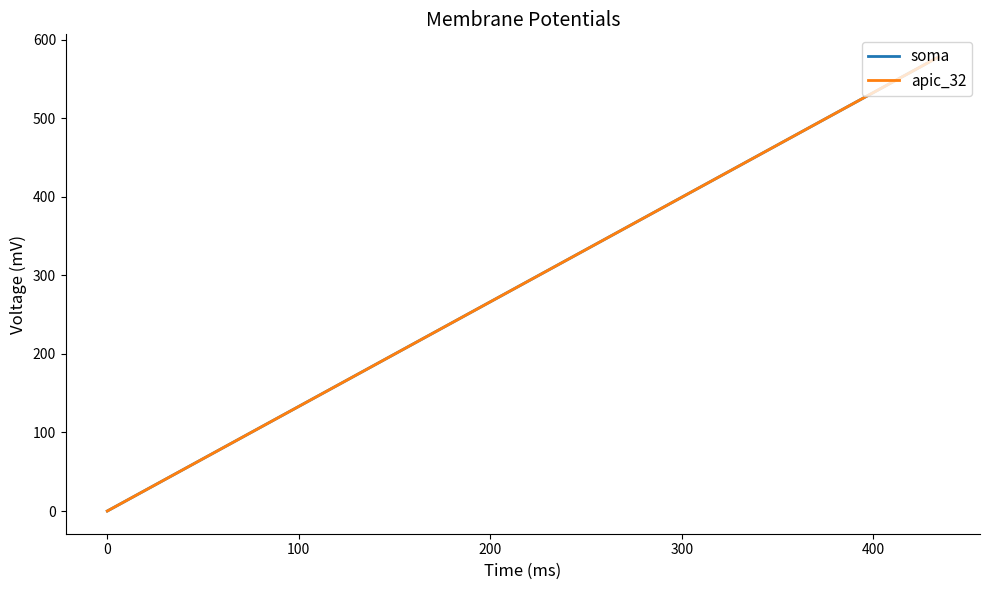

How many positive values does the apic_32 series have?

1